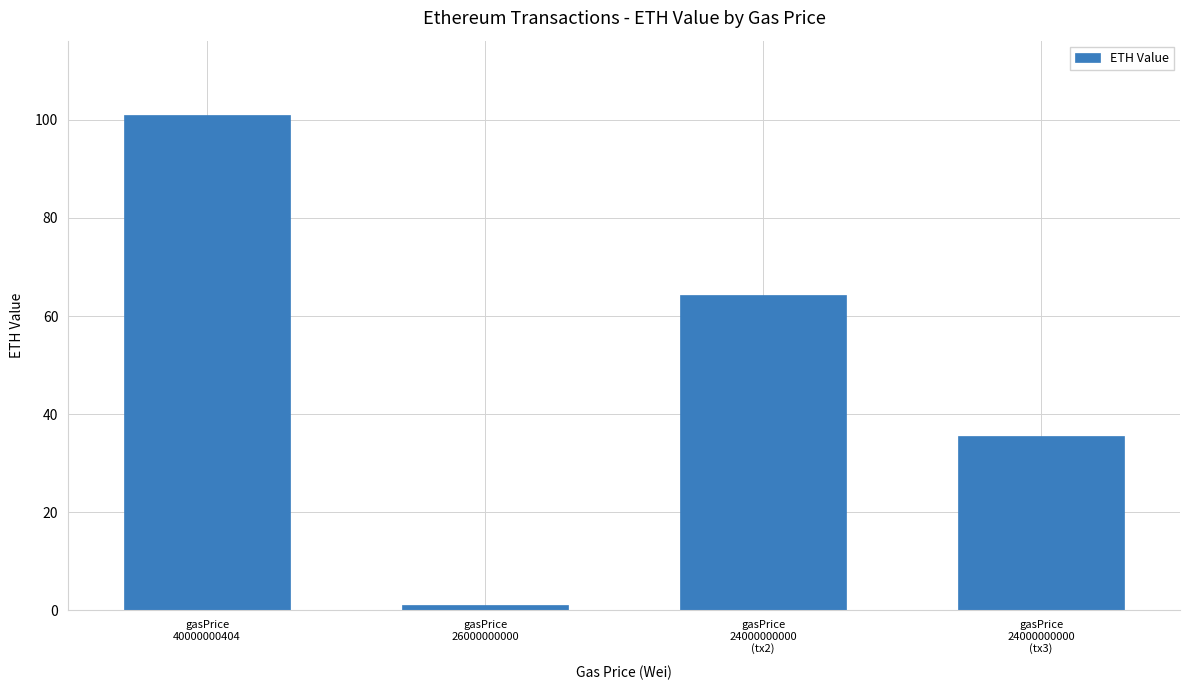

Rank the categories by value from highest to lowest.

gasPrice
40000000404, gasPrice
24000000000
(tx2), gasPrice
24000000000
(tx3), gasPrice
26000000000